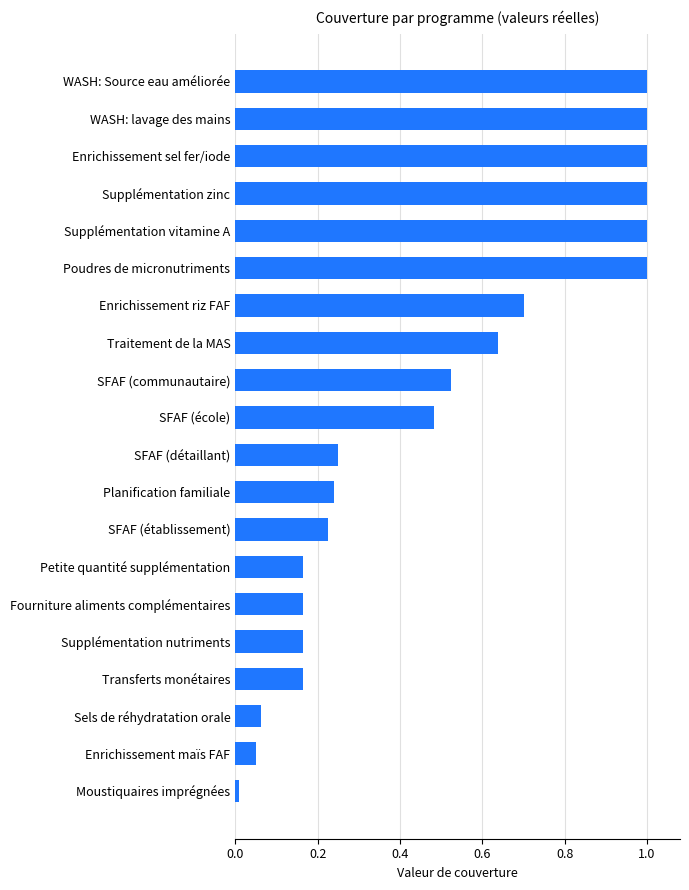

Which has a higher value, WASH: Source eau améliorée or Enrichissement riz FAF?

WASH: Source eau améliorée